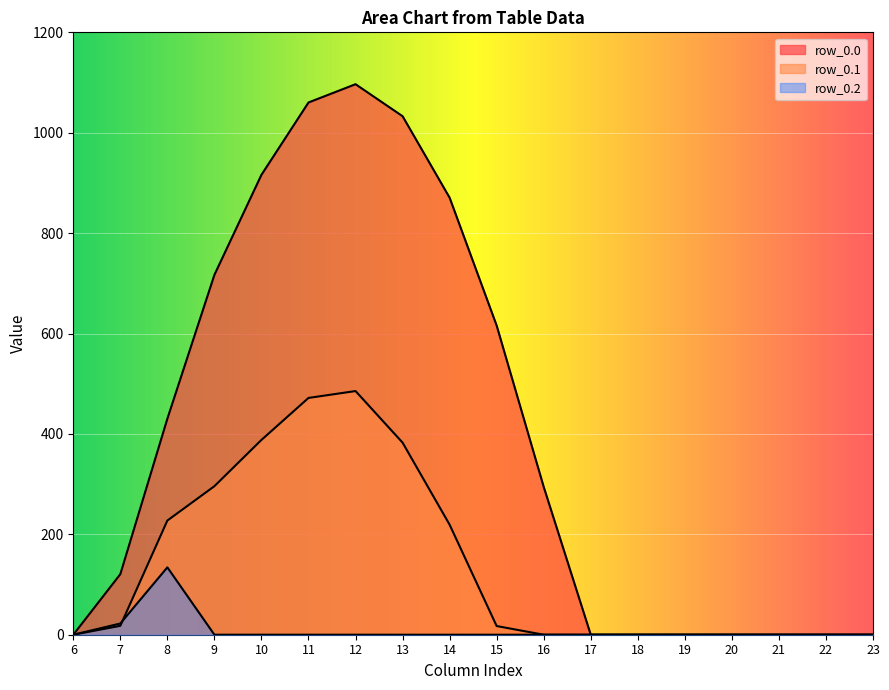

True or false: row_0.0 has a value of 870.6 at 14.

True